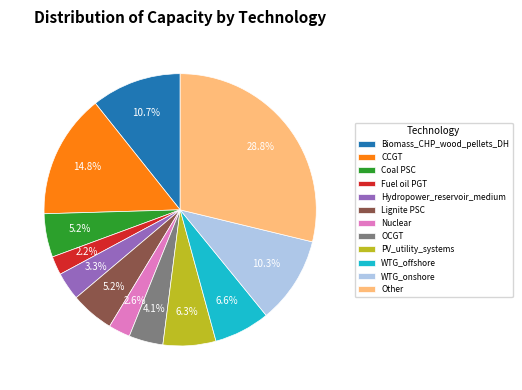

How many segments does this pie chart have?

12